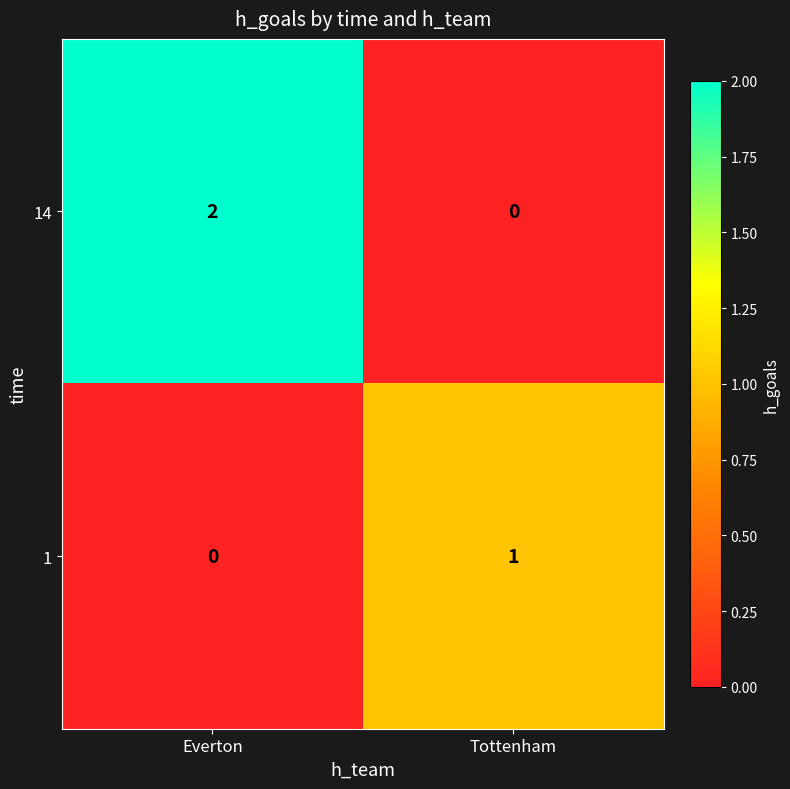

Which category has the highest value in the 1 series?

Tottenham